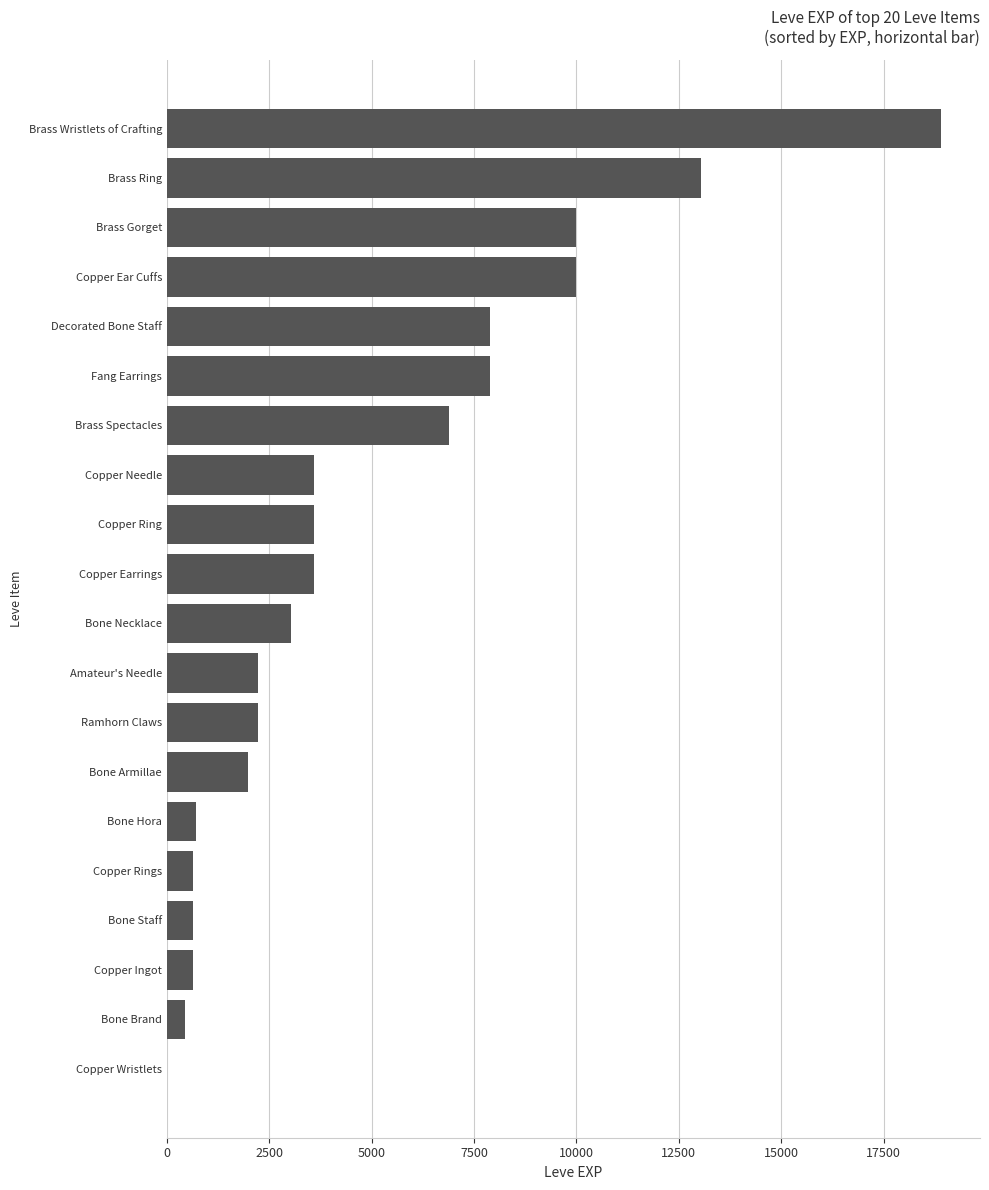

Which has a higher value, Bone Necklace or Copper Wristlets?

Bone Necklace